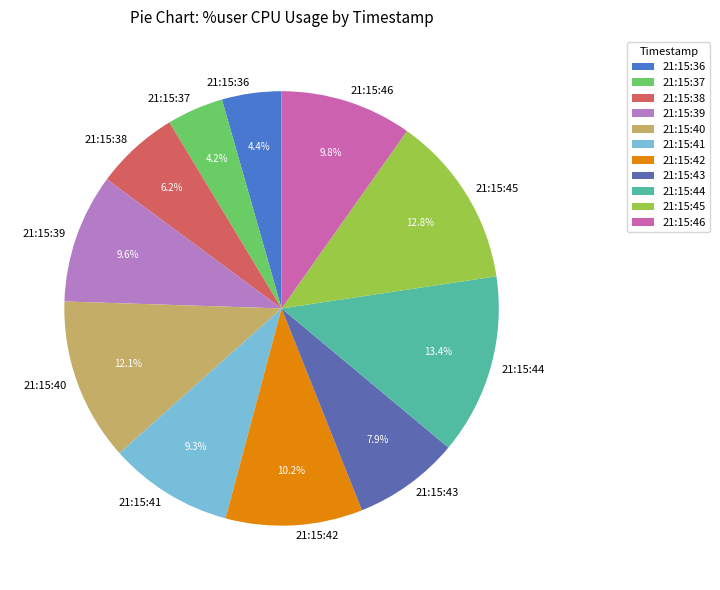

Count the number of slices in the pie.

11